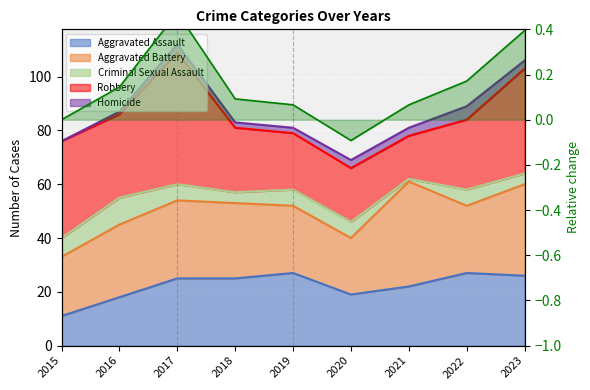

At which label does the data first exceed 0?

2016